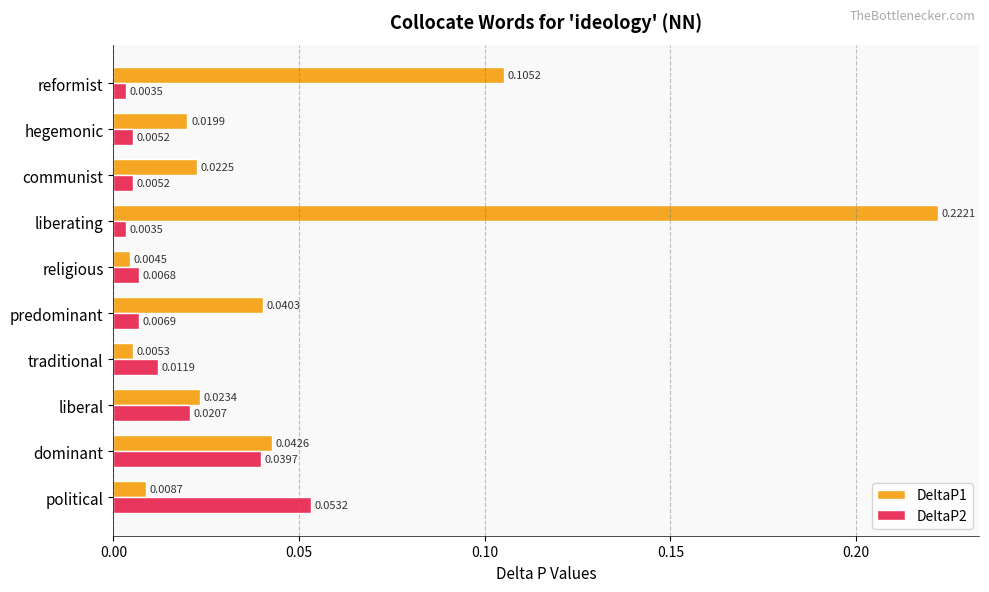

Rank the series by their average value, from lowest to highest.

DeltaP2, DeltaP1